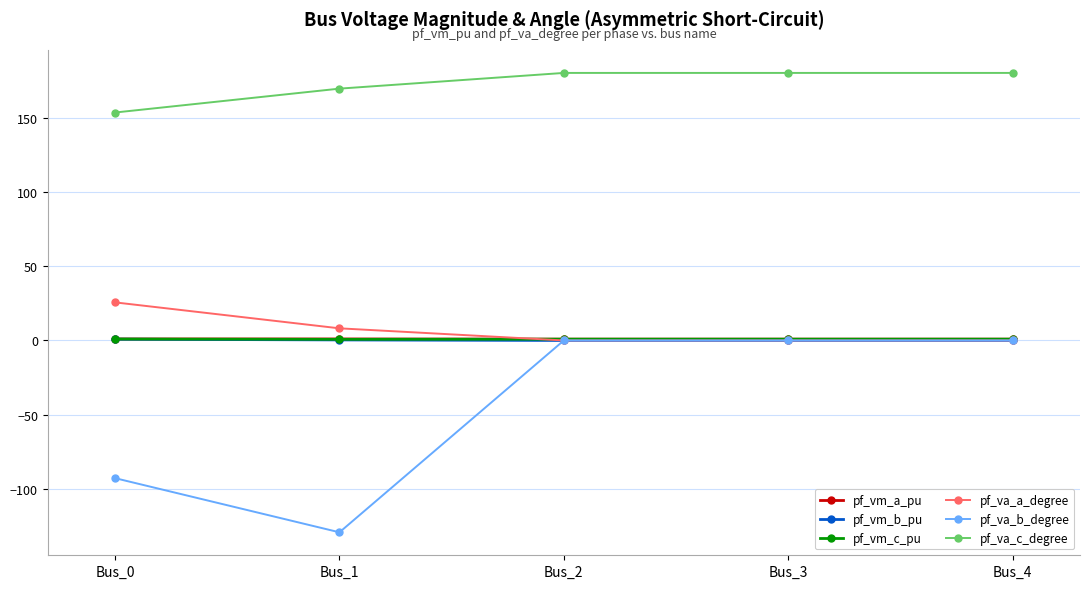

What is the minimum value for pf_va_b_degree?

-129.1